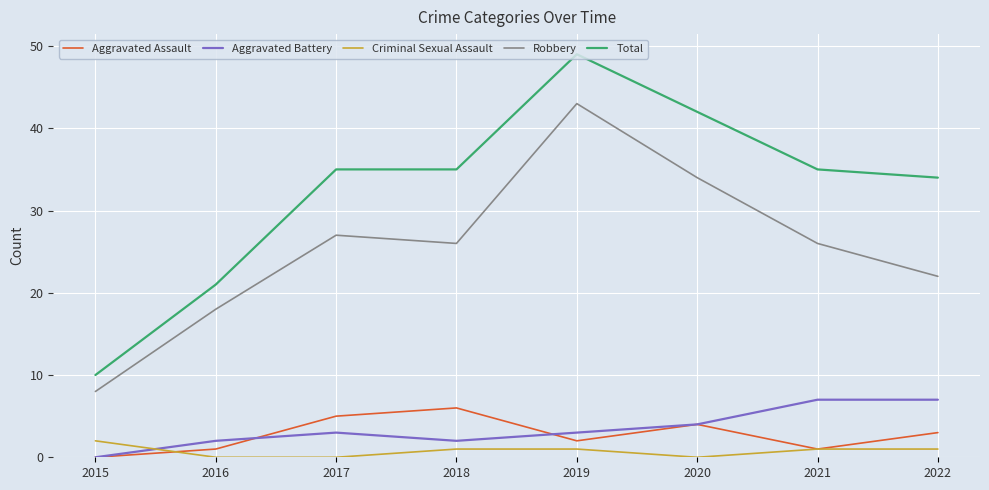

Is it true that Aggravated Battery equals 3 at 2017?

True